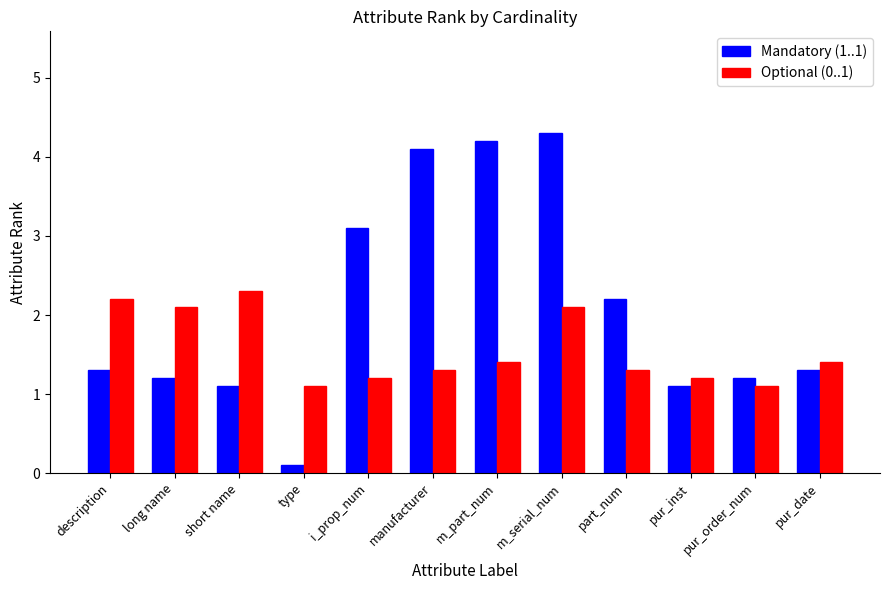

What is the average value of the Mandatory (1..1) series?

2.1